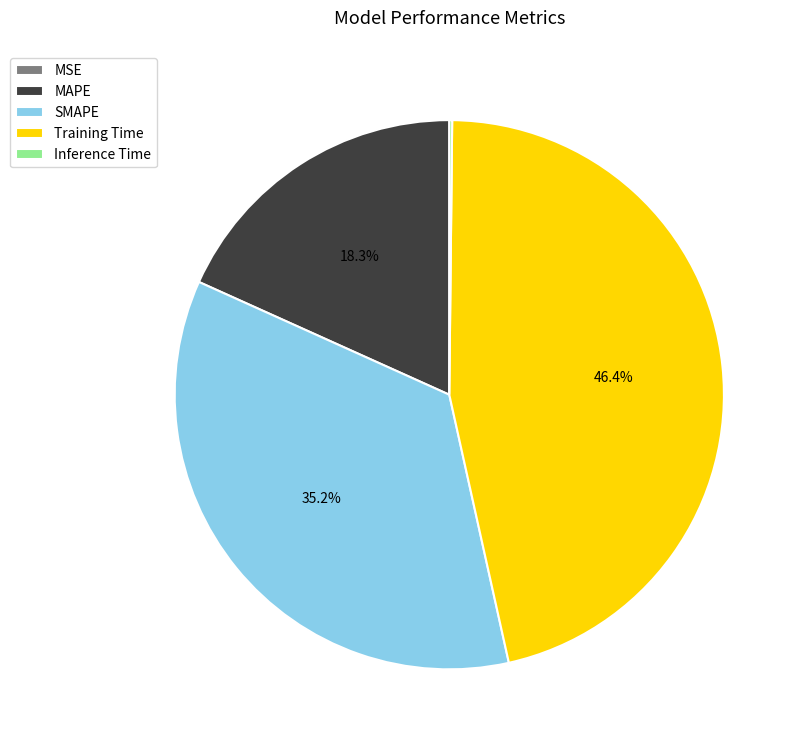

What percentage is the SMAPE slice, to the nearest percent?

35%